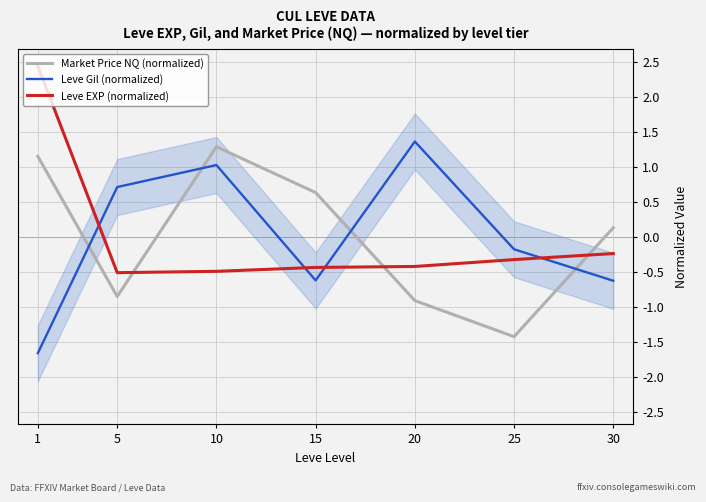

How many values in Leve EXP (normalized) are below zero?

6